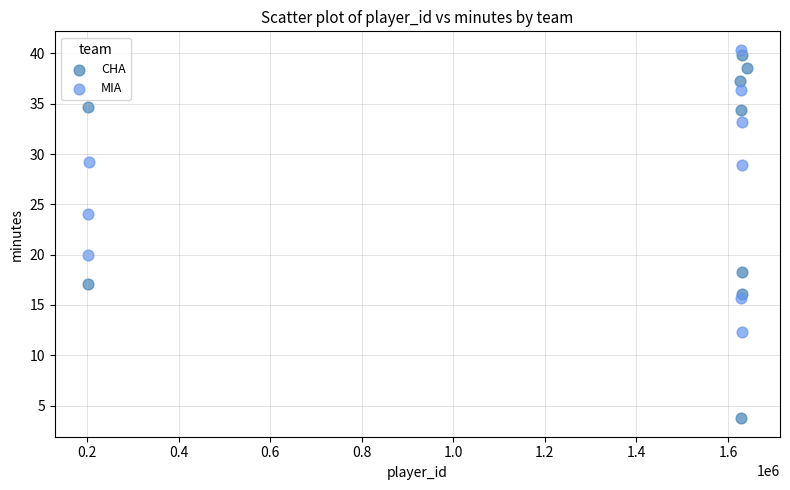

Which series has the widest spread of Y values?

CHA